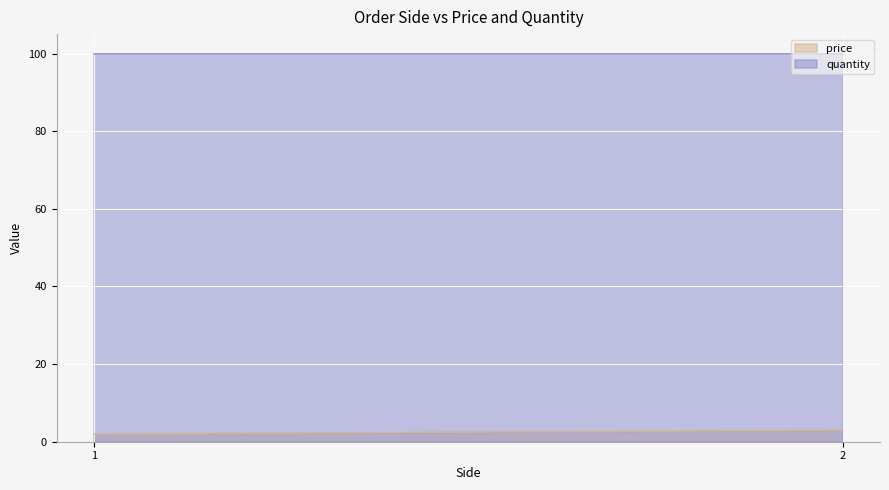

What is the approximate value of price at 1?

2